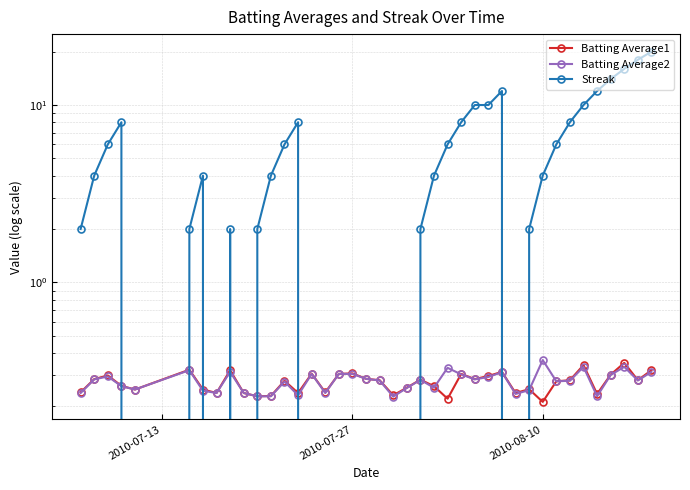

Does the chart have visible grid lines?

Yes